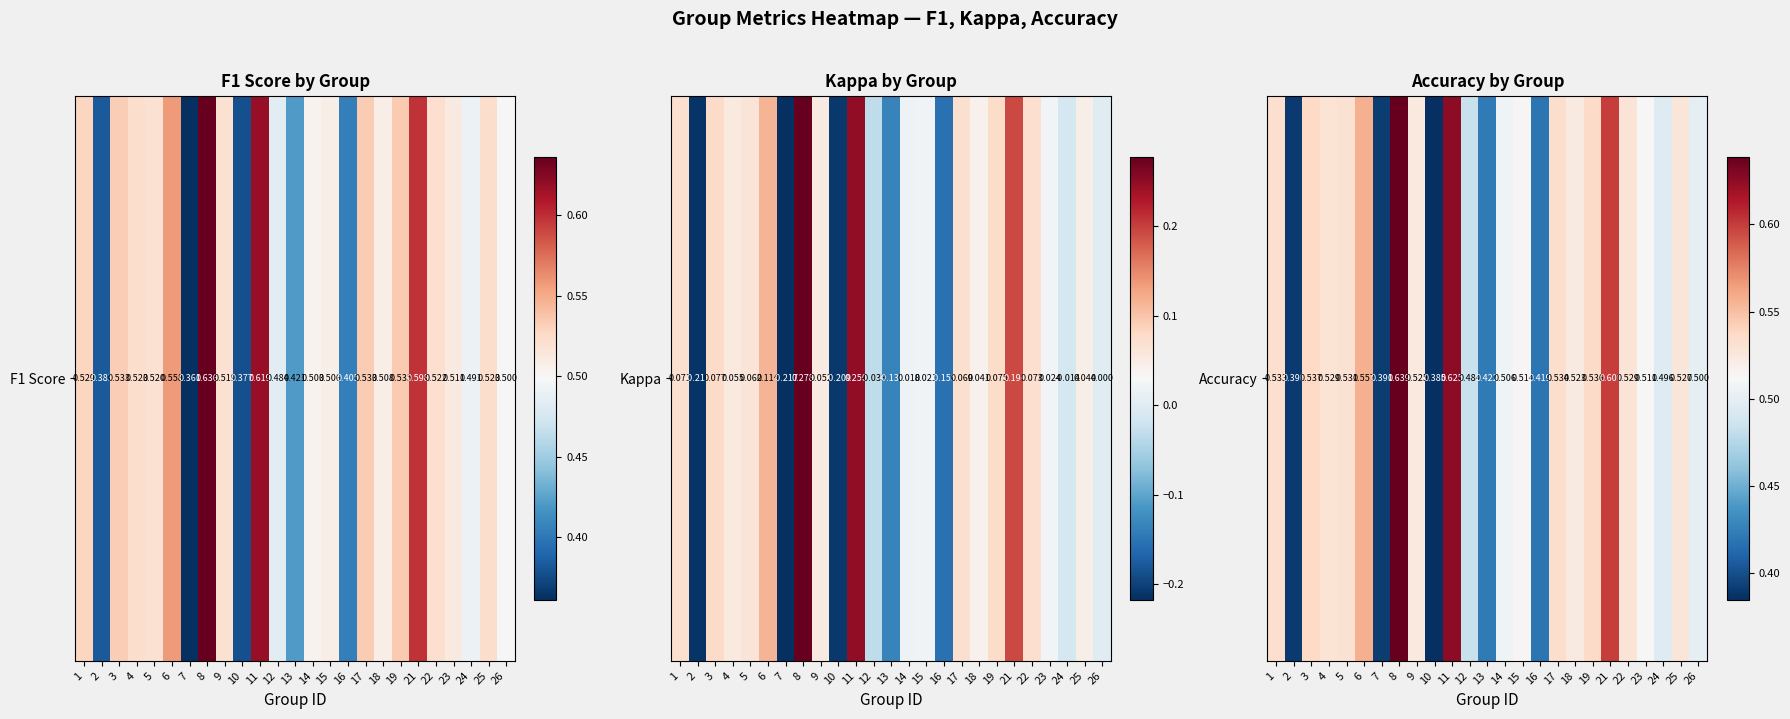

Reading right to left, extract all data points from this chart.

26=0.5	25=0.5	24=0.5	23=0.5	22=0.5	21=0.6	19=0.5	18=0.5	17=0.5	16=0.4	15=0.5	14=0.5	13=0.4	12=0.5	11=0.6	10=0.4	9=0.5	8=0.6	7=0.4	6=0.6	5=0.5	4=0.5	3=0.5	2=0.4	1=0.5